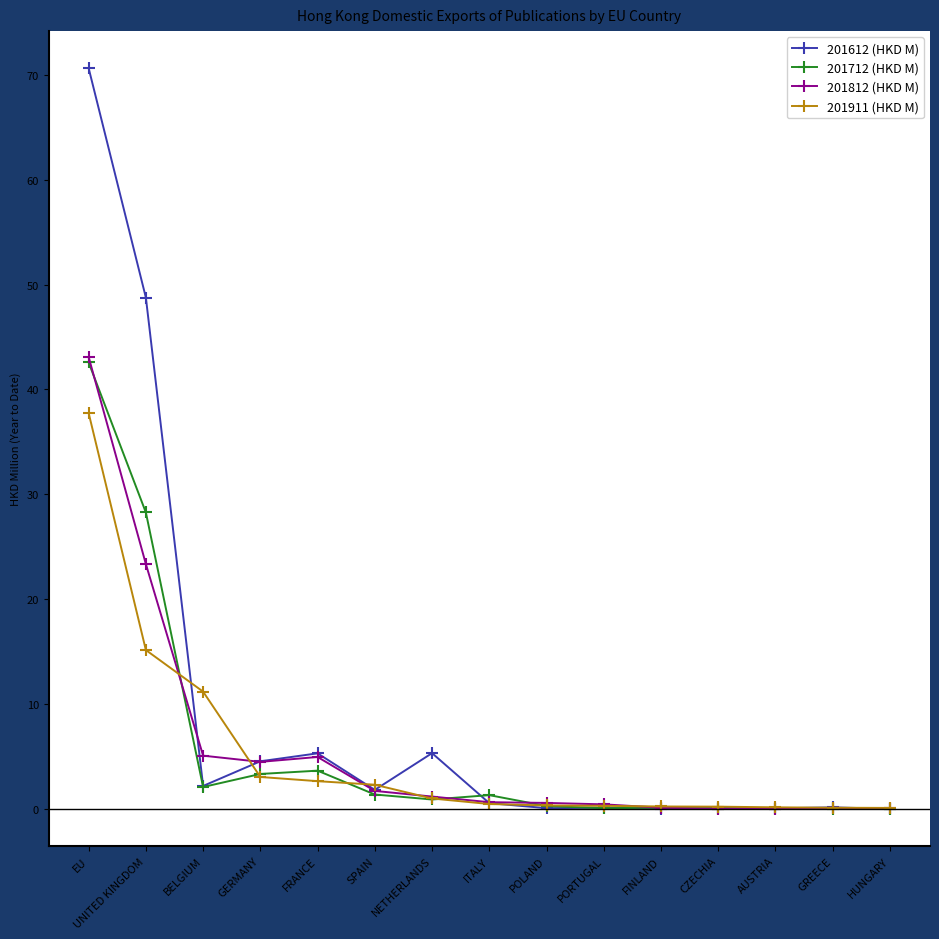

What is the maximum value shown in the chart?

70.6